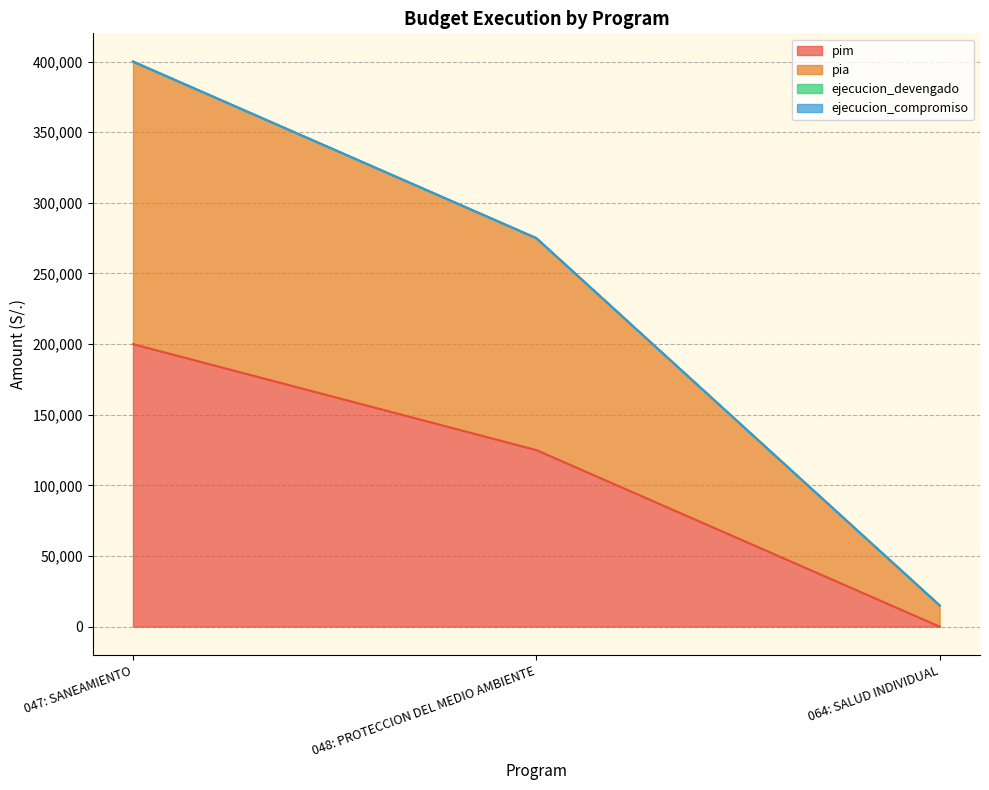

How many pia values are between 15000 and 400000?

3